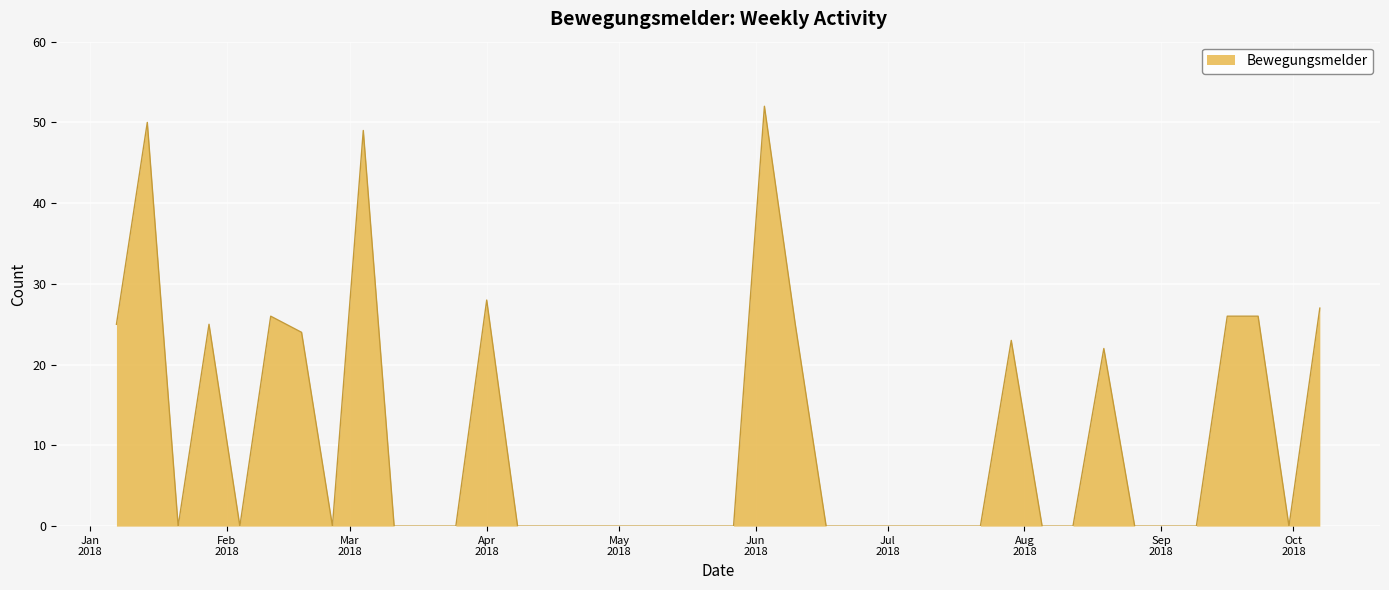

What is the difference between the maximum and minimum values?

52